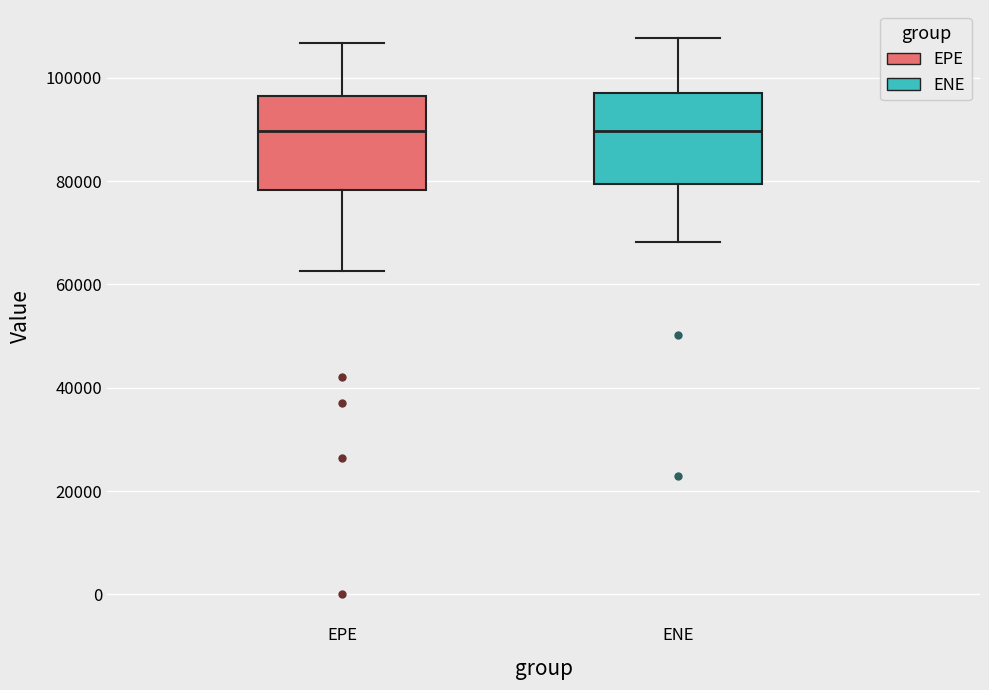

Reading left to right, read every box against the y-axis: the position of its median line, the range the box covers, and the ends of its whiskers. The values are not printed on the chart, so give them approximately, as read against the axis.

EPE: median 90000, box 78000 to 96000, whiskers 62000 to 106000
ENE: median 90000, box 80000 to 98000, whiskers 68000 to 108000